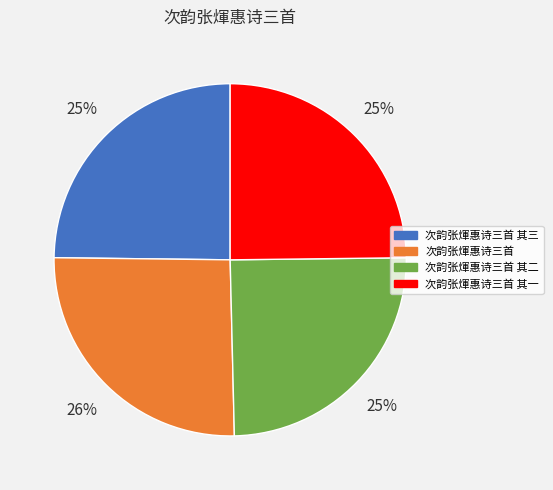

Is there a majority slice in this chart?

No